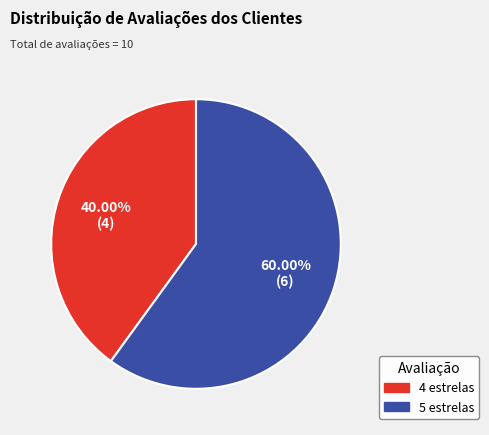

Combined, do 5 estrelas and 4 estrelas account for over 50%?

Yes